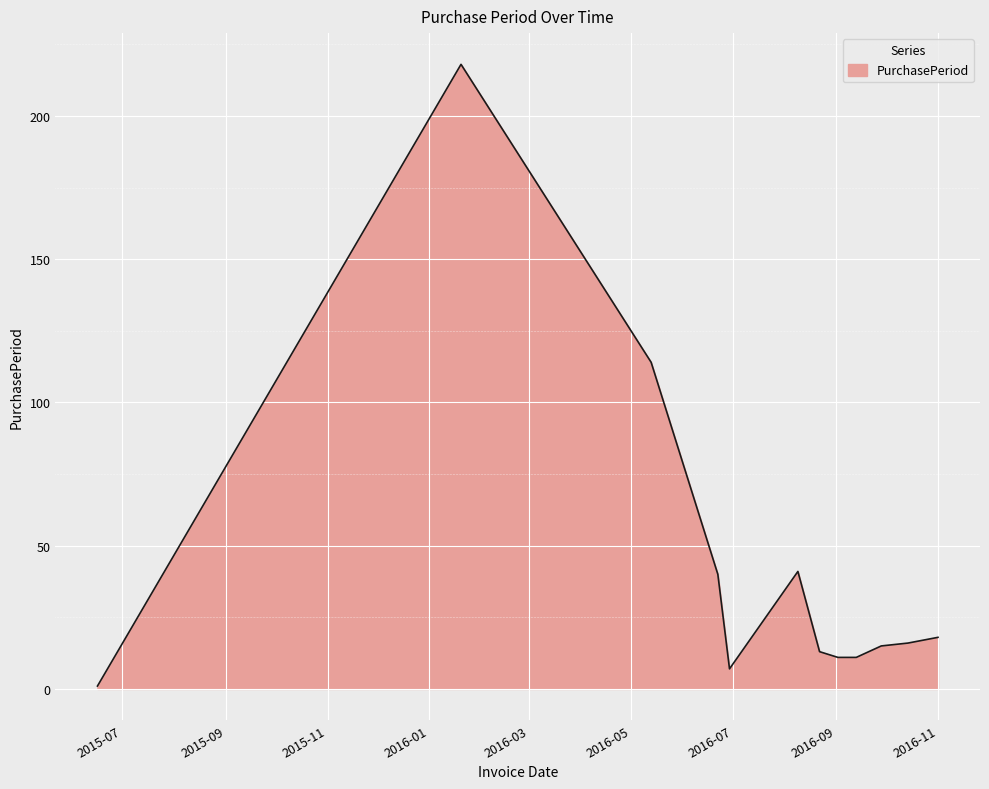

What is the difference between the maximum and minimum values?

217